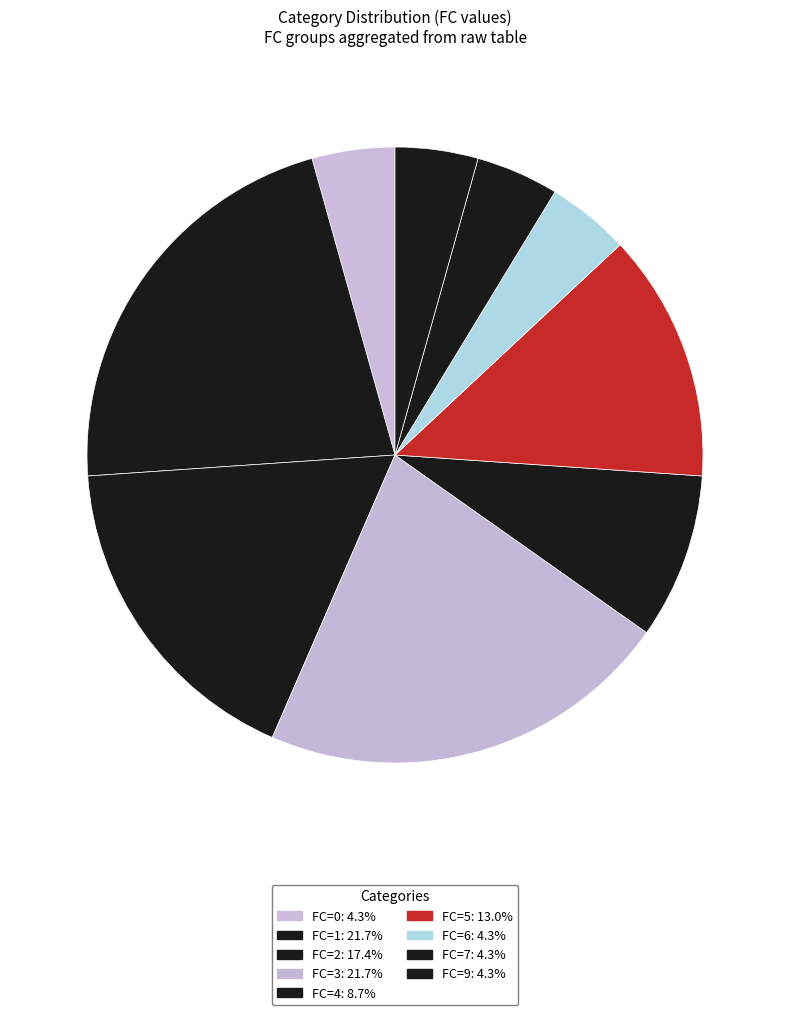

How many slices are in this pie chart?

9